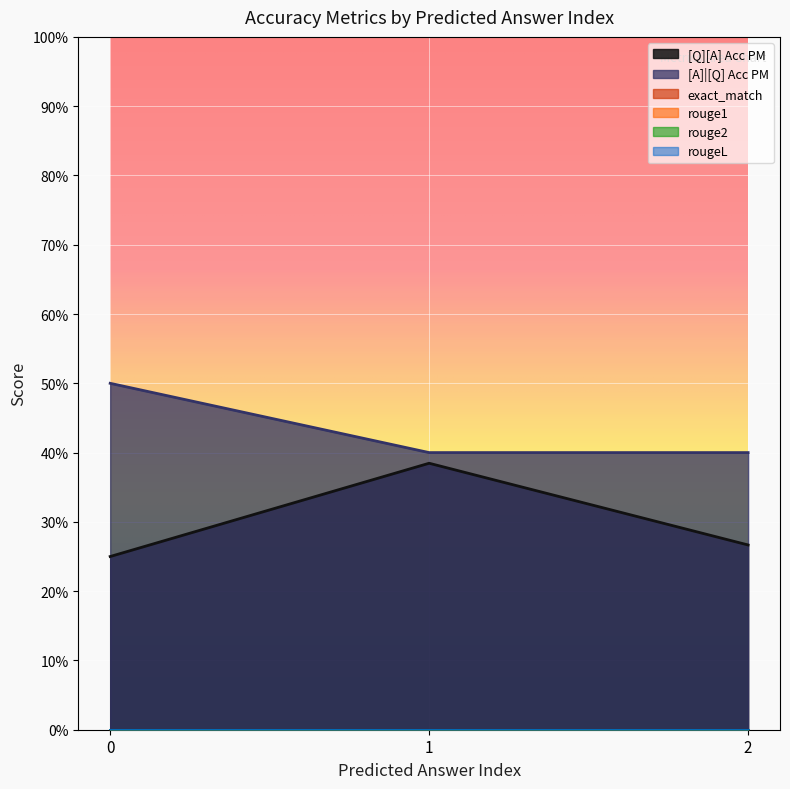

At how many categories does at least one series exceed 0?

3